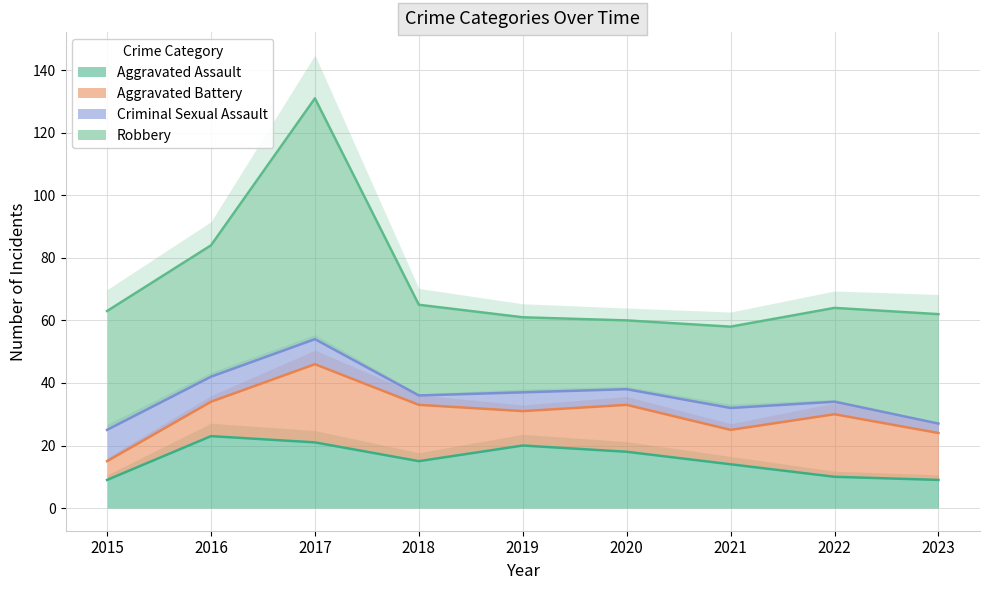

How many data points in Criminal Sexual Assault are less than 6?

4